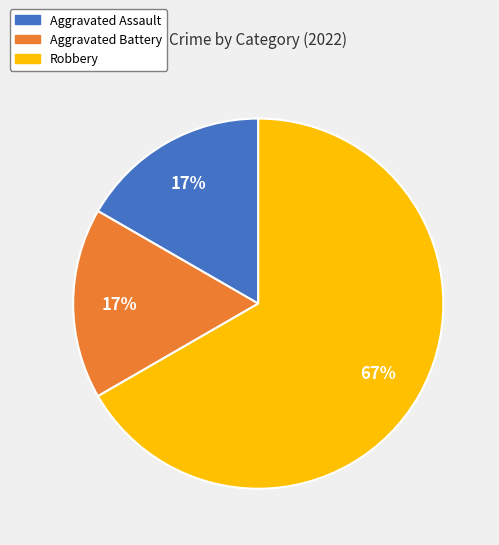

Is the sum of Aggravated Assault and Robbery greater than half?

Yes